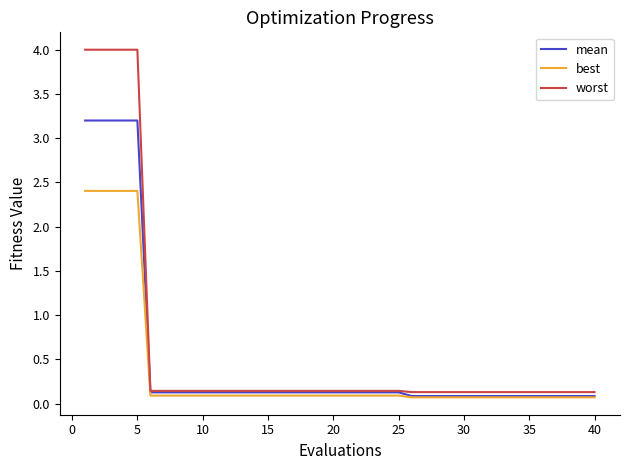

Which series has the largest range (max minus min)?

worst